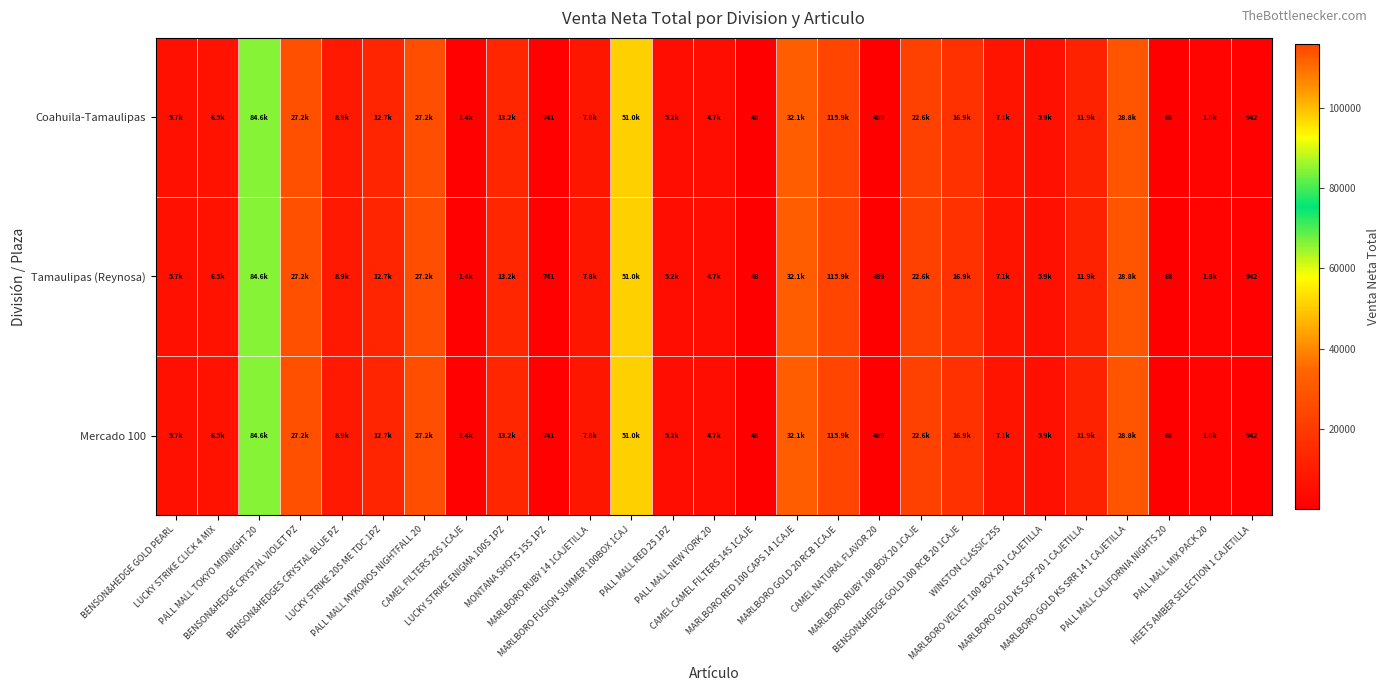

What is the difference between the maximum and second lowest values in the Mercado 100 series?

115802.1